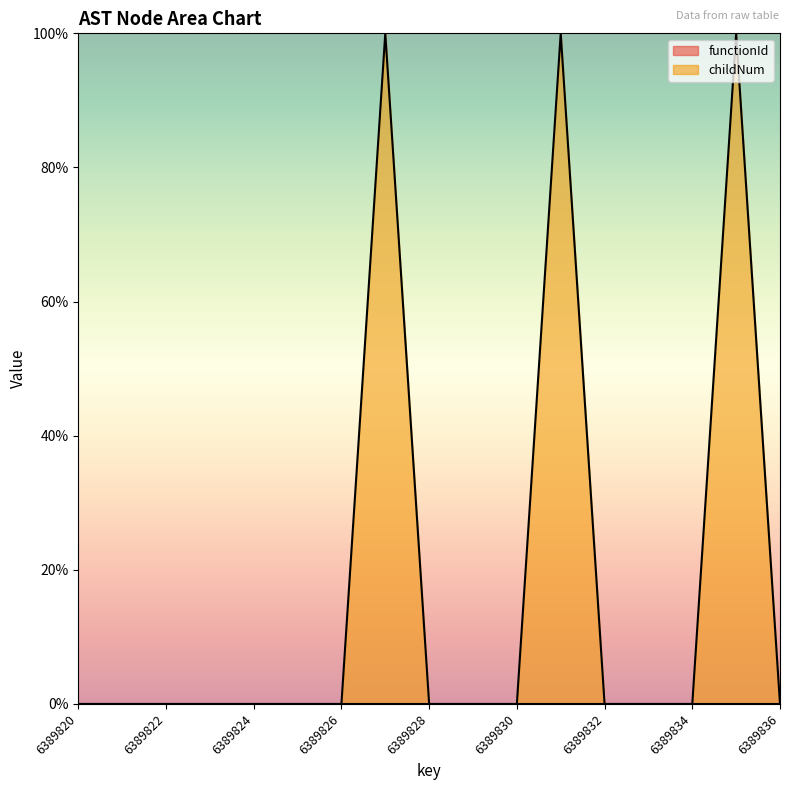

Is it true that the value at 6389821 is 0?

True